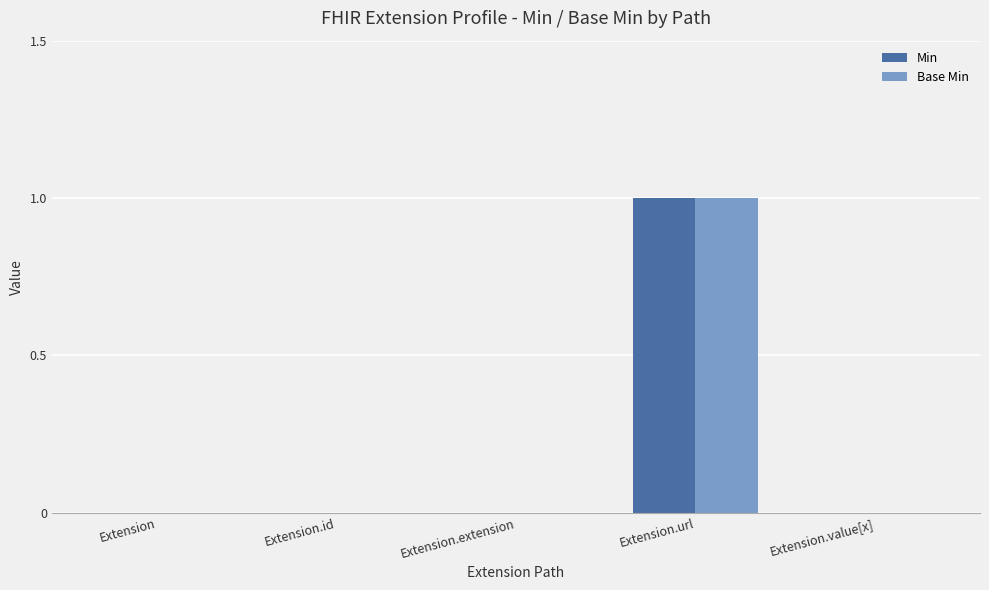

The Base Min series shows 1 at Extension.id. True or false?

False